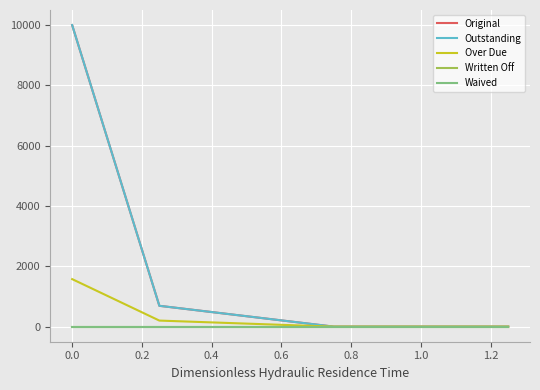

Does the chart have visible grid lines?

Yes